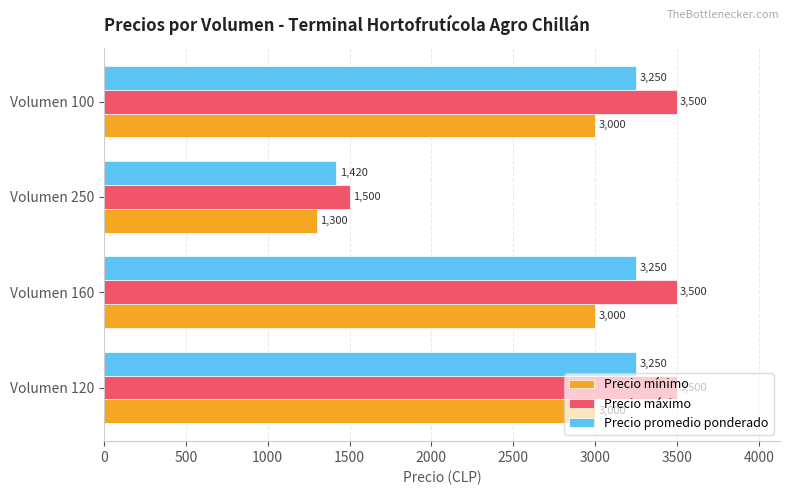

The value of Precio promedio ponderado at Volumen 100 is 3250. True or false?

True